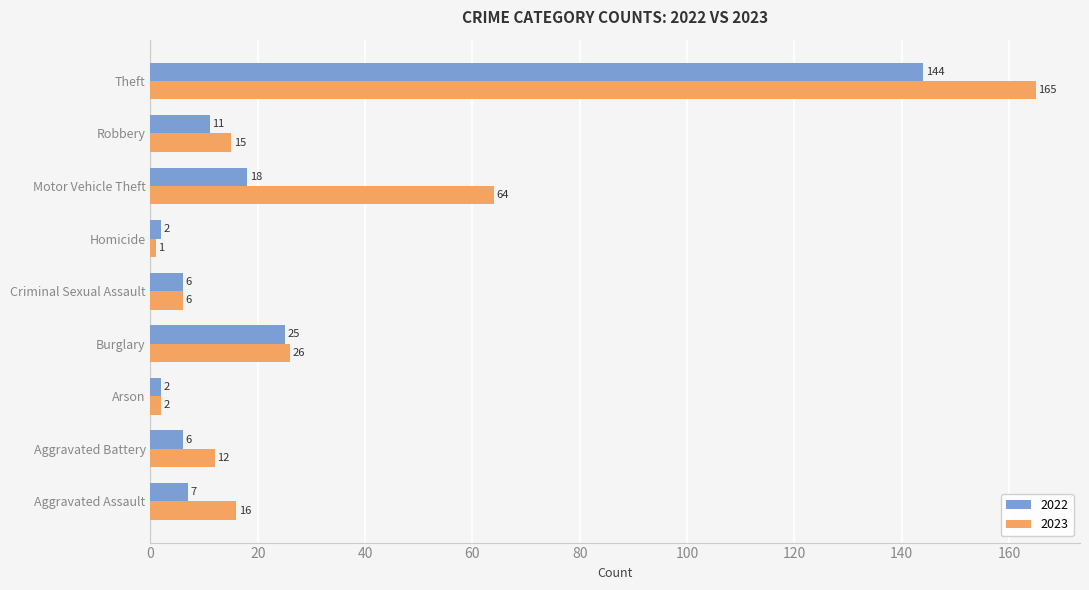

What is the approximate value of 2022 at Aggravated Assault, to the nearest 5?

5